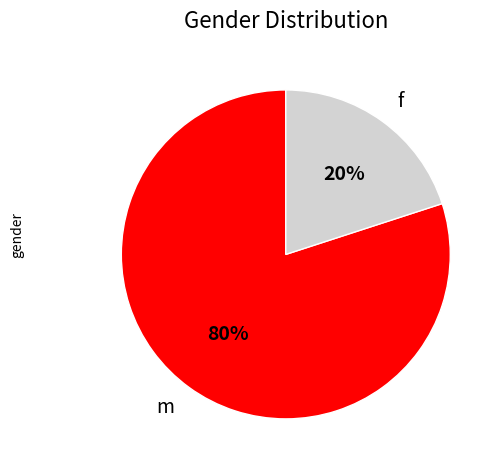

Which category has the biggest portion of the pie?

m